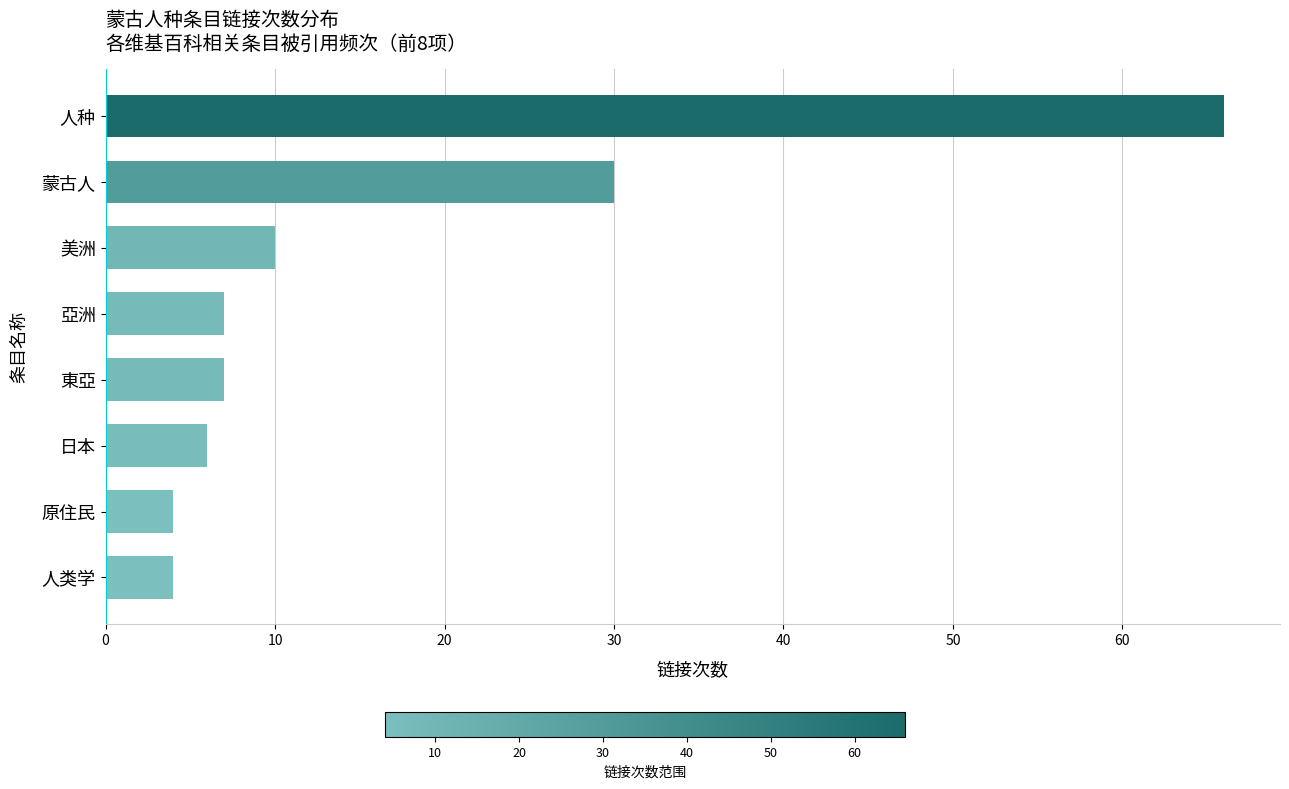

The value at 人种 is 39. True or false?

False